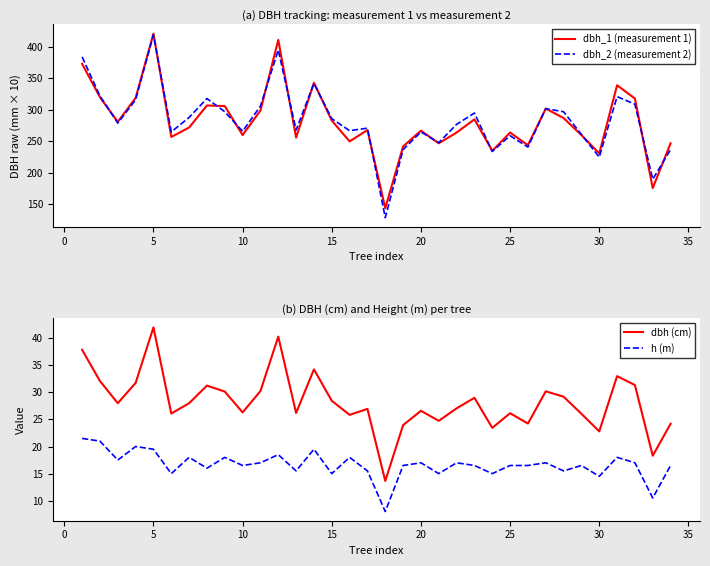

How many distinct data groups are displayed?

4